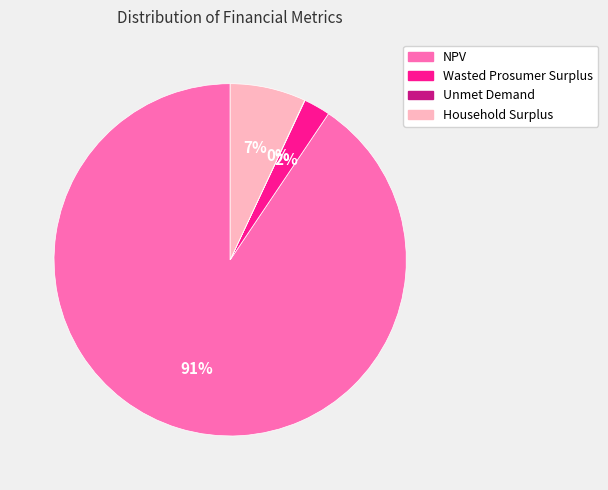

To the nearest percent, what is the difference between the largest and smallest slice percentages?

91%